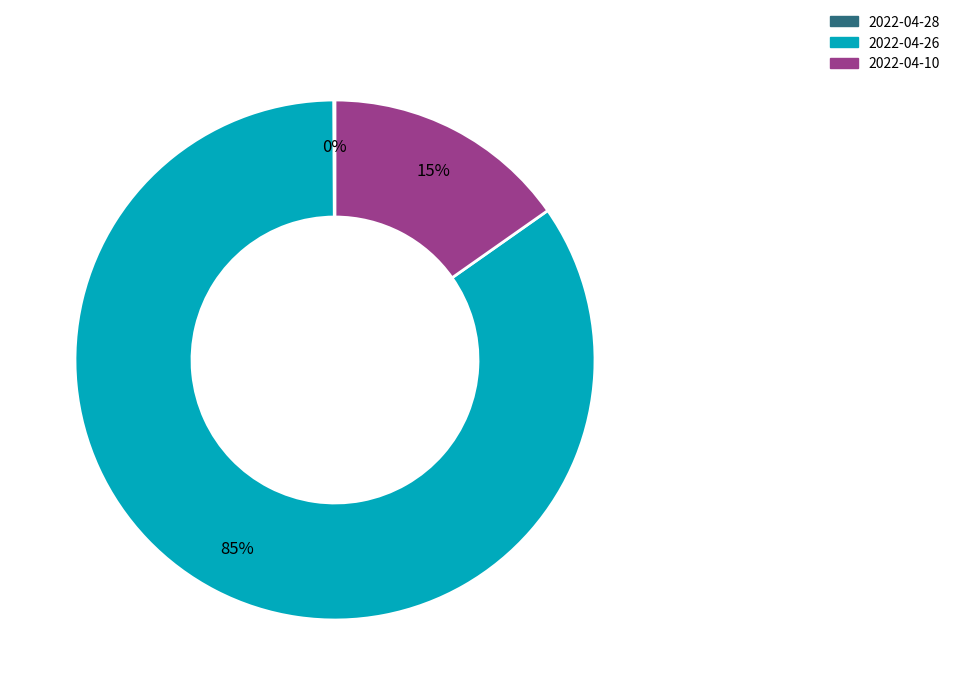

Between 2022-04-26 and 2022-04-10, which is larger?

2022-04-26